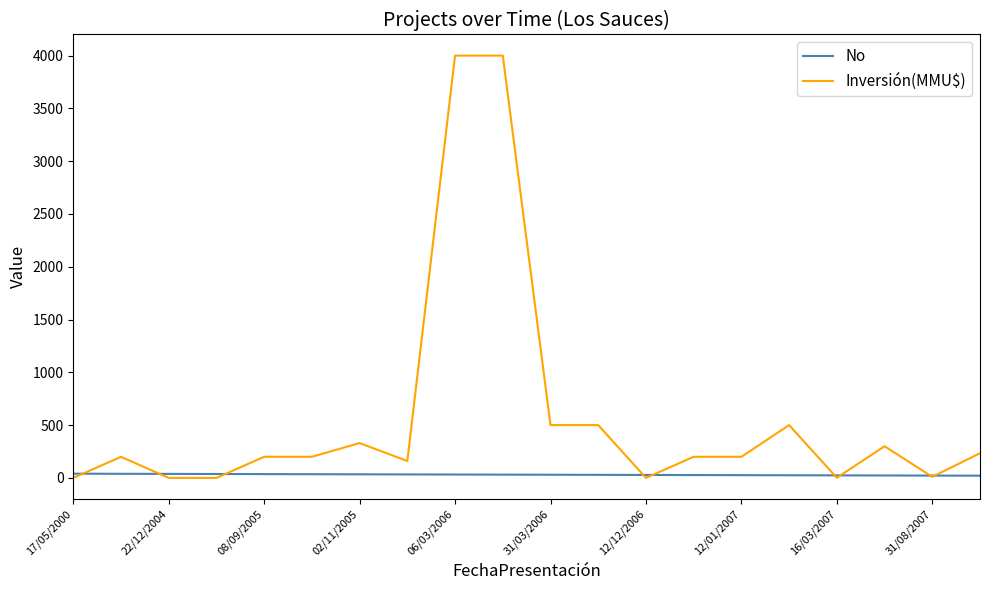

Is this an area chart (filled region under the line)?

No